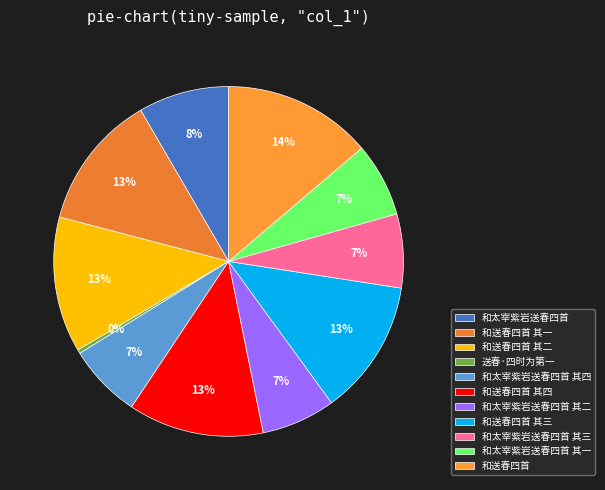

Which has a higher value, 和太宰紫岩送春四首 其三 or 和送春四首 其三?

和送春四首 其三